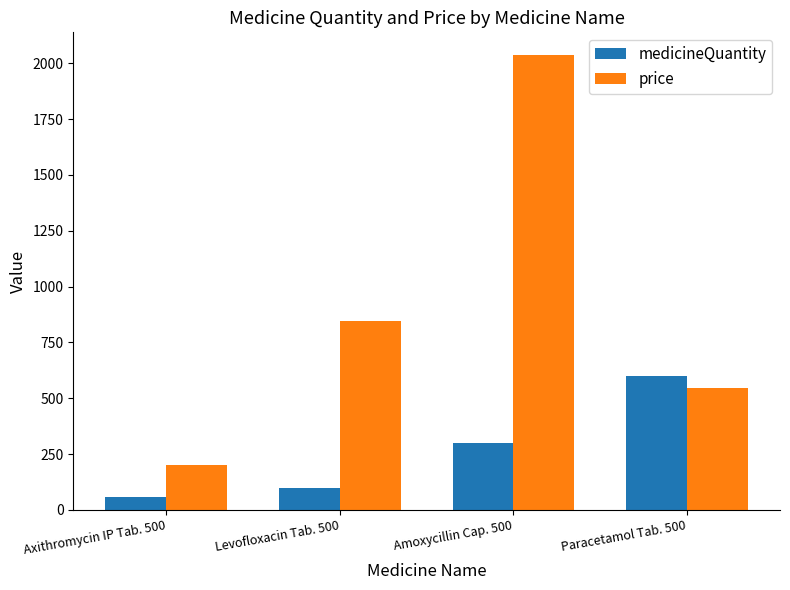

What is the difference between the maximum and minimum values in the price series?

1834.7